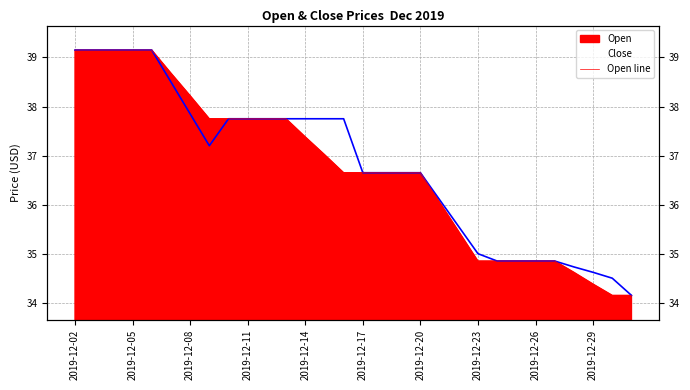

The value of Close at 28 is 10.5. True or false?

False